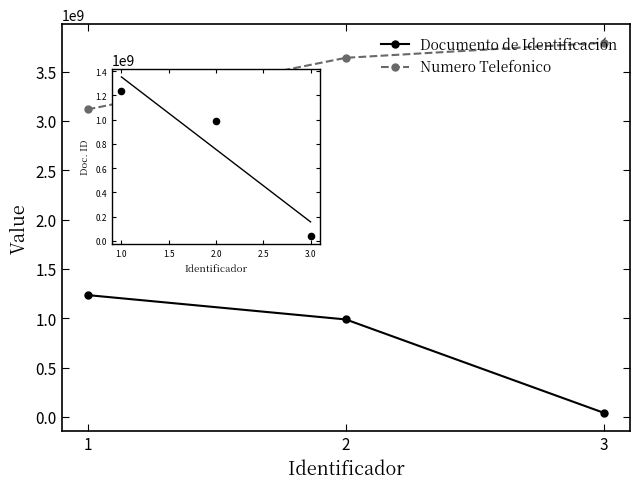

Is the value of Numero Telefonico at 3 greater than the value of Documento de Identificación at 2?

Yes